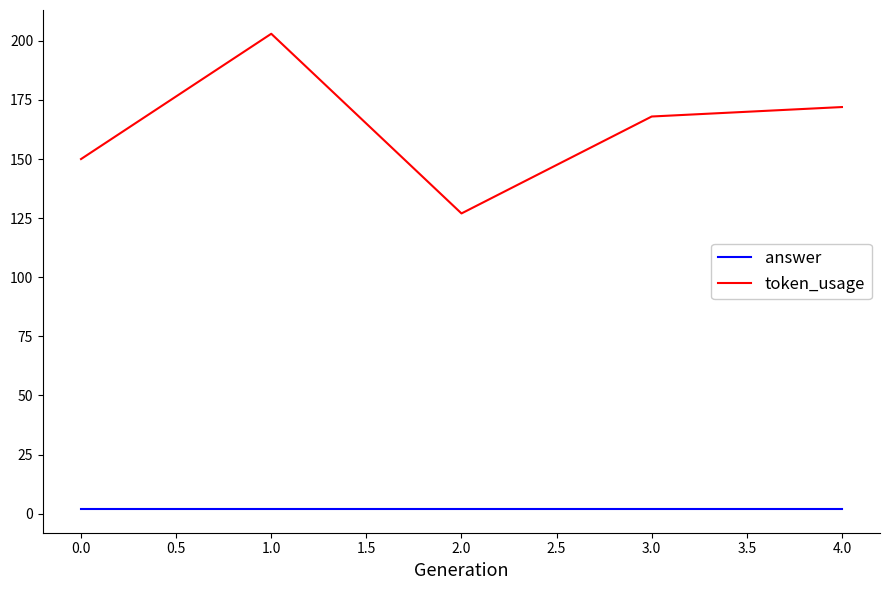

True or false: answer and token_usage intersect in this chart.

False